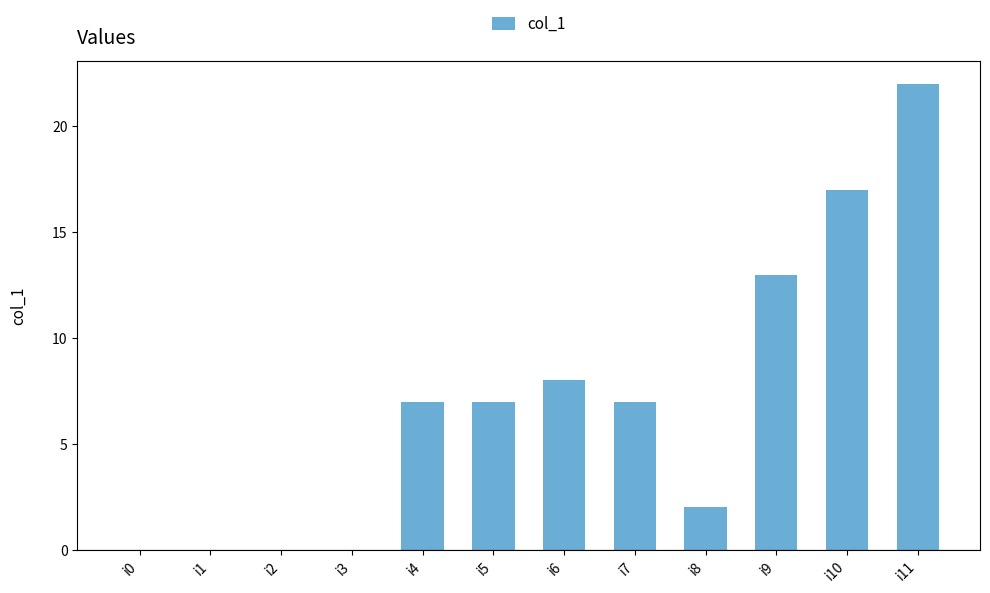

What is the sum of the values at i9 and i2?

13